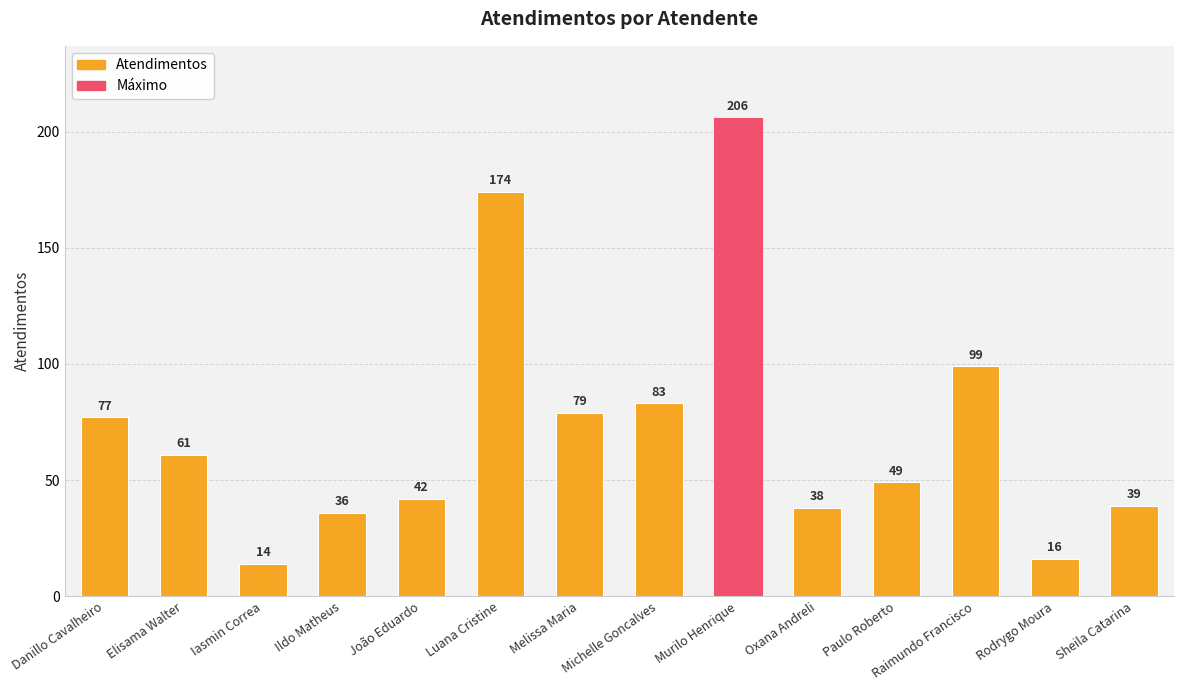

What is the ratio of the value at Michelle Goncalves to the value at Iasmin Correa?

5.9